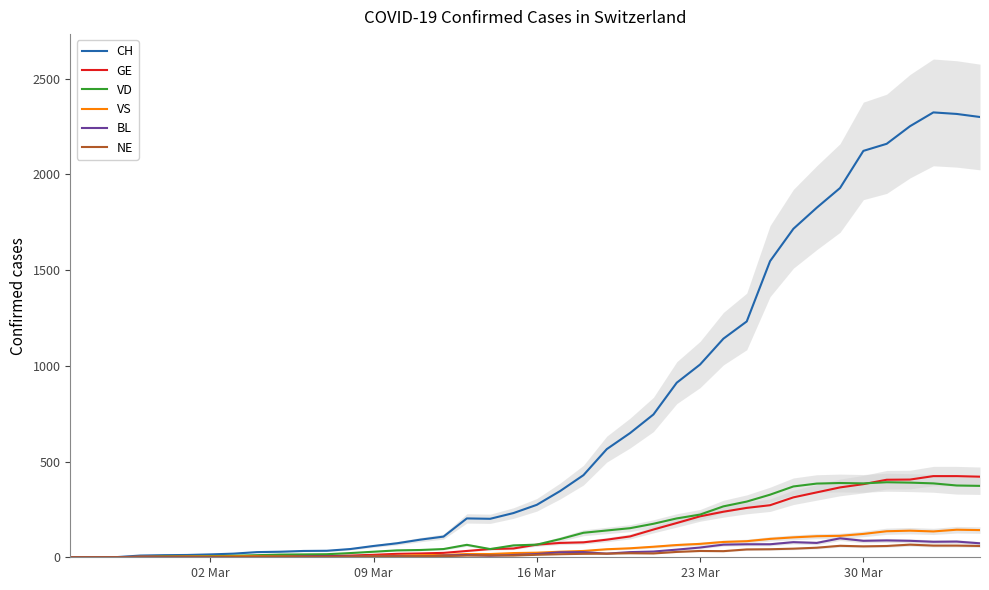

What is the maximum value for VD?

392